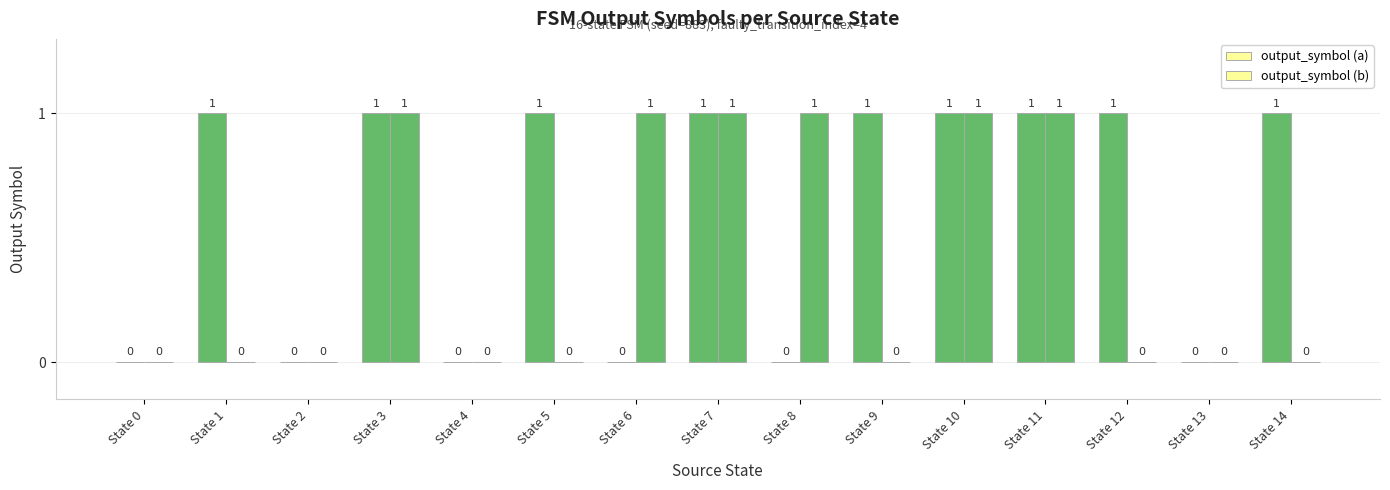

Count the number of categories in the chart.

15